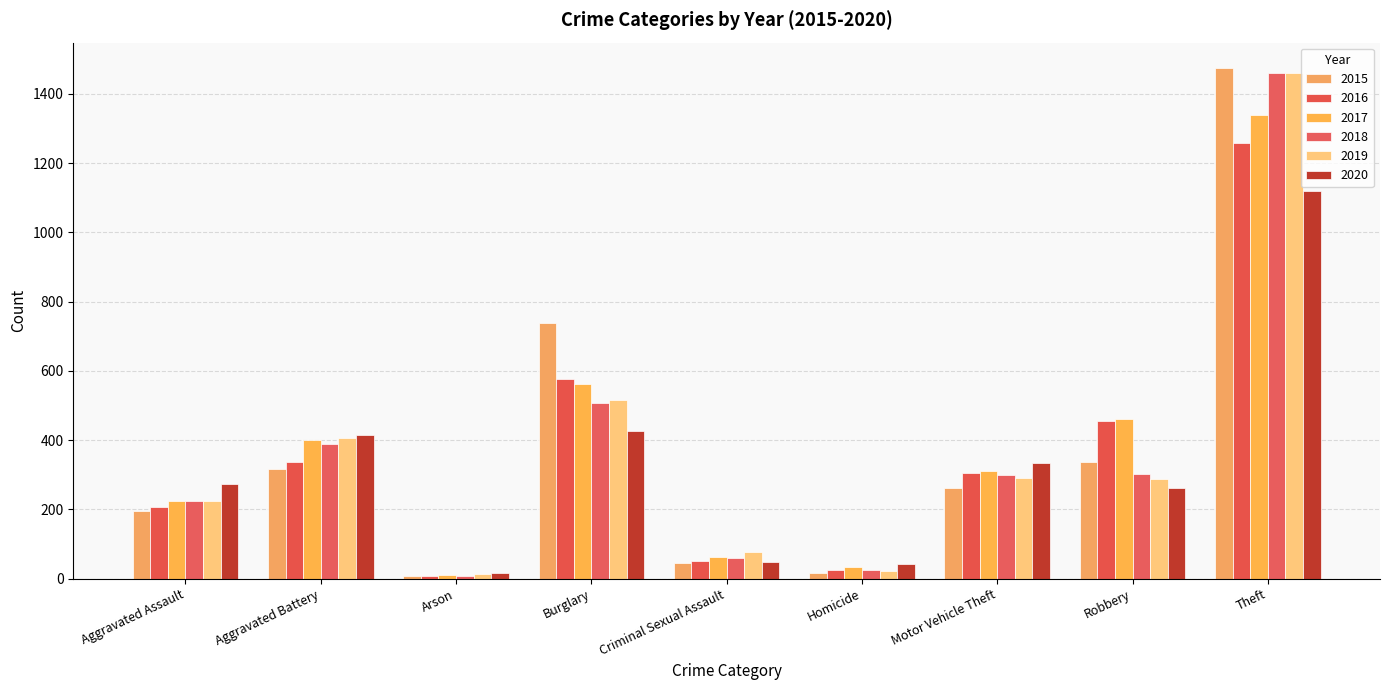

Which series has the largest total across all categories?

2017